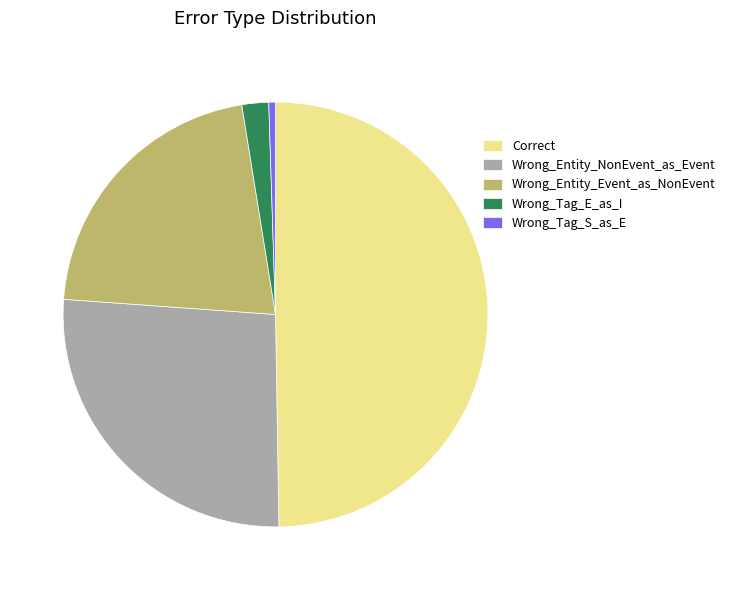

Rank the categories by value from highest to lowest.

Correct, Wrong_Entity_NonEvent_as_Event, Wrong_Entity_Event_as_NonEvent, Wrong_Tag_E_as_I, Wrong_Tag_S_as_E